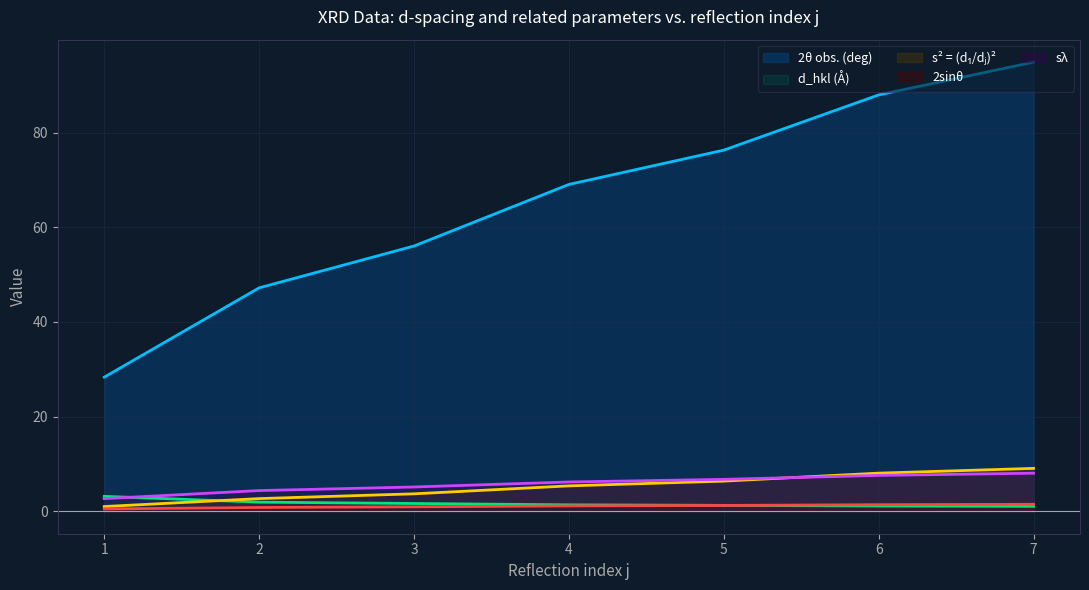

Which series has the widest spread of values?

2θ obs. (deg)